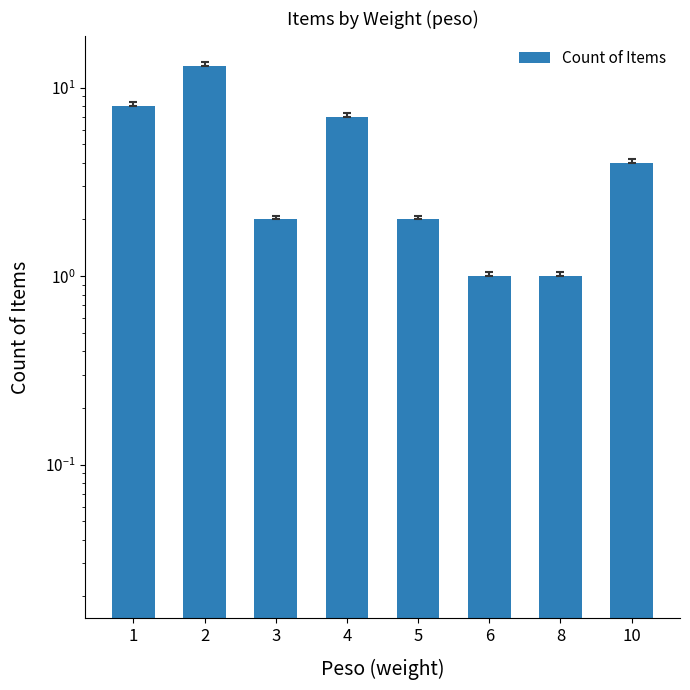

At which label is the value closest to 7?

4